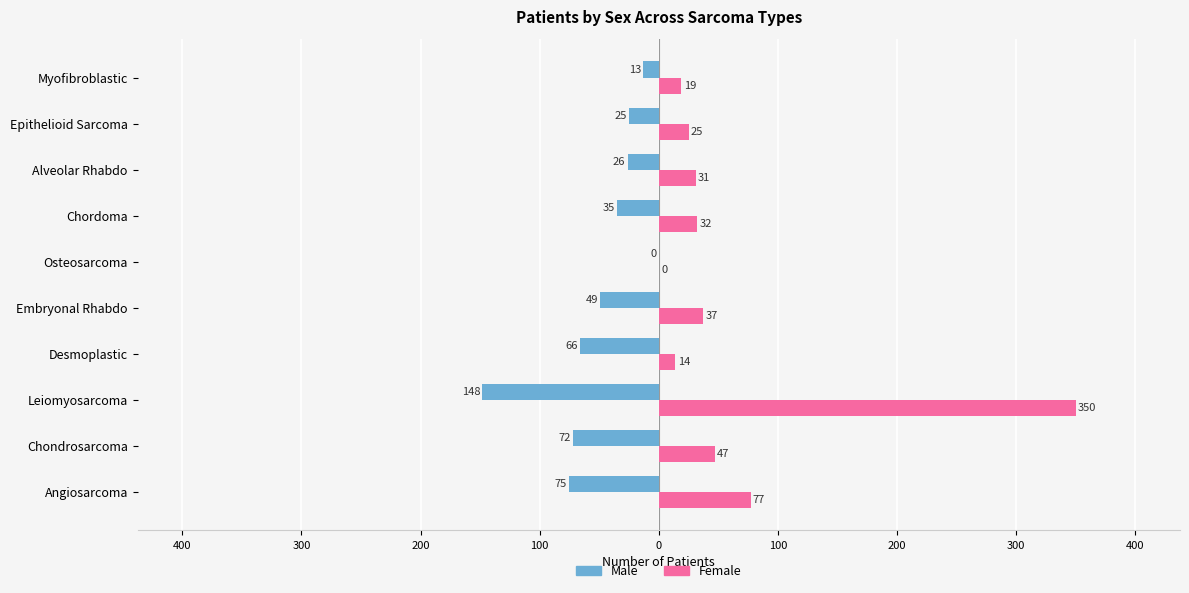

What are all the series names shown in the legend?

Male, Female